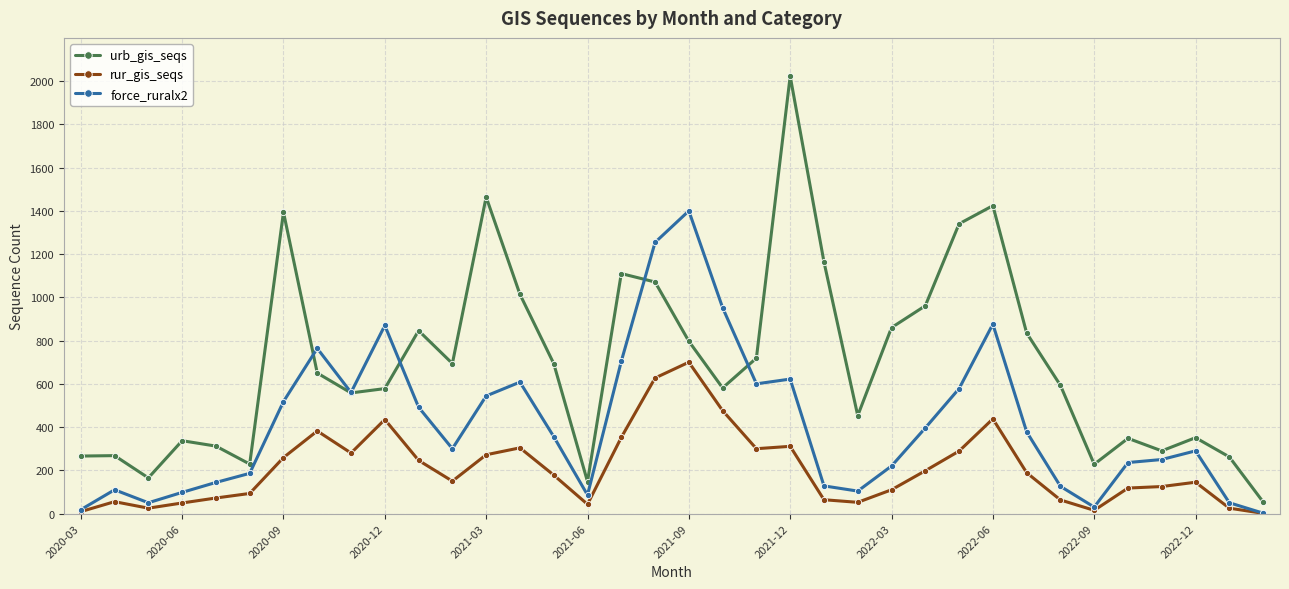

Which series has the widest spread of values?

urb_gis_seqs